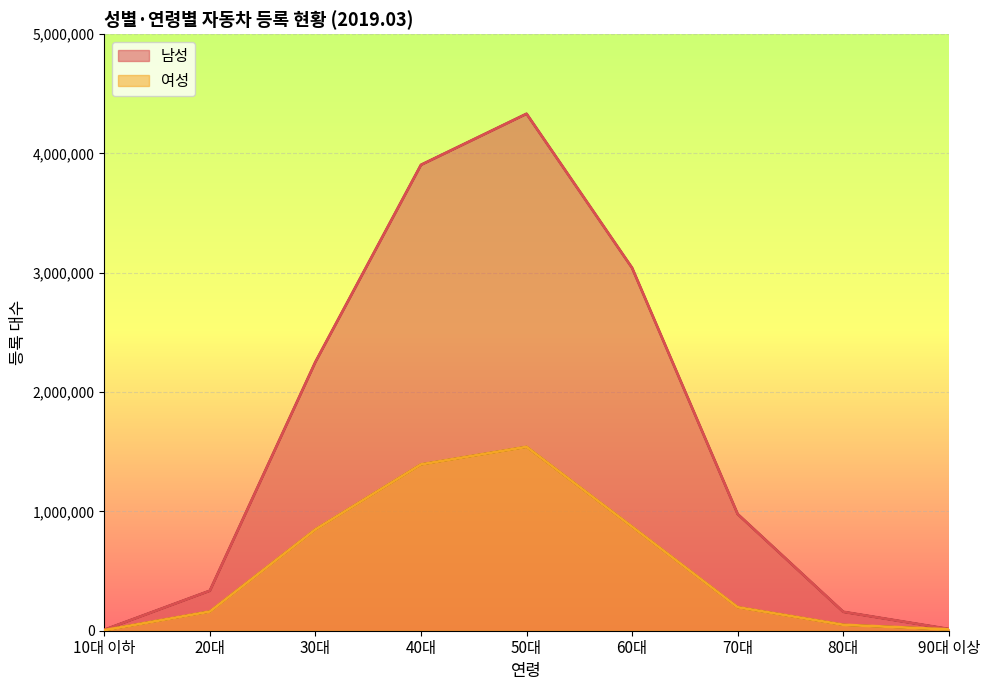

True or false: 남성 and 여성 cross at least once.

False